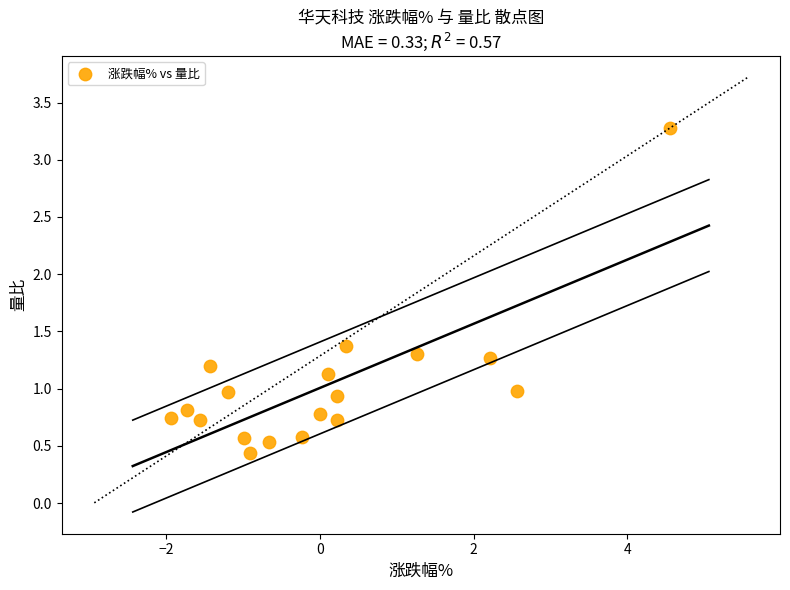

What is the range of Y values (max minus min)?

2.8